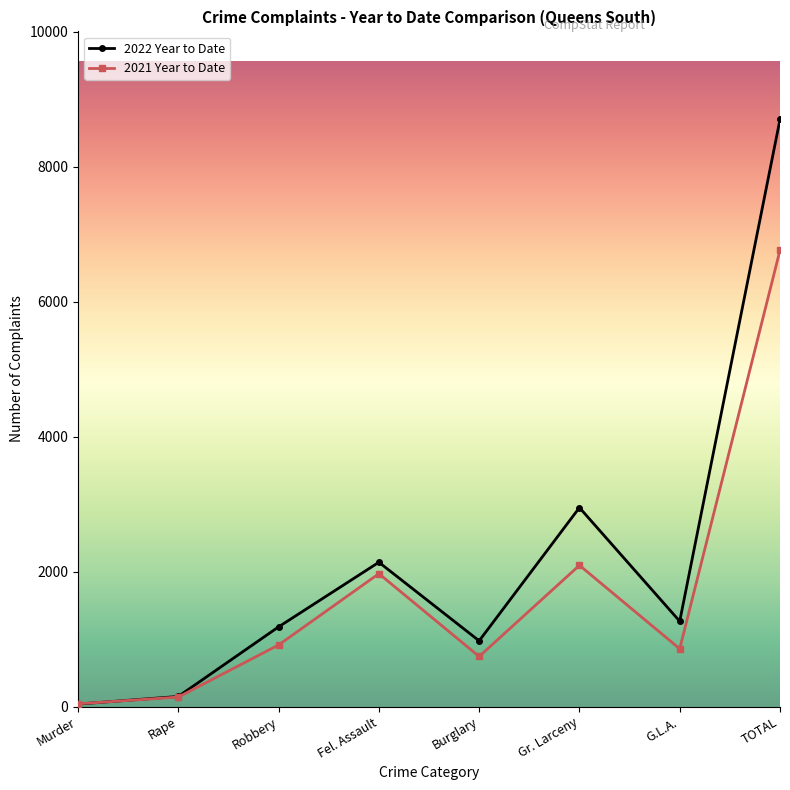

What is the label of the 2nd point from the right?

G.L.A.